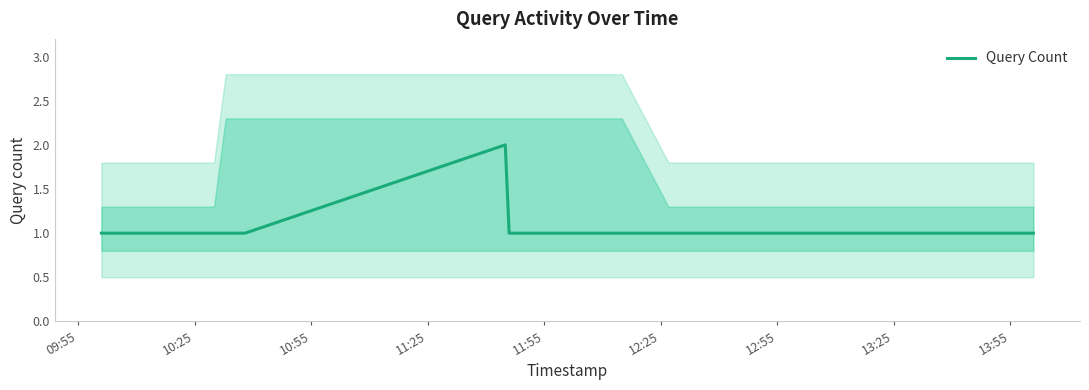

What is the maximum value shown in the chart?

2